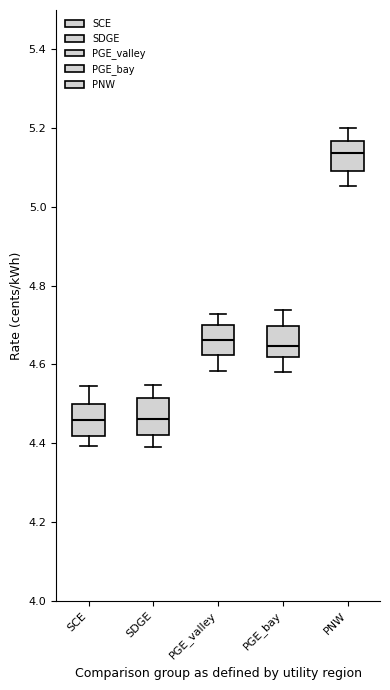

Reading left to right, read every box against the y-axis: the position of its median line, the range the box covers, and the ends of its whiskers. The values are not printed on the chart, so give them approximately, as read against the axis.

SCE: median 4.46, box 4.42 to 4.50, whiskers 4.40 to 4.54
SDGE: median 4.46, box 4.42 to 4.52, whiskers 4.40 to 4.54
PGE_valley: median 4.66, box 4.62 to 4.70, whiskers 4.58 to 4.72
PGE_bay: median 4.64, box 4.62 to 4.70, whiskers 4.58 to 4.74
PNW: median 5.14, box 5.10 to 5.16, whiskers 5.06 to 5.20